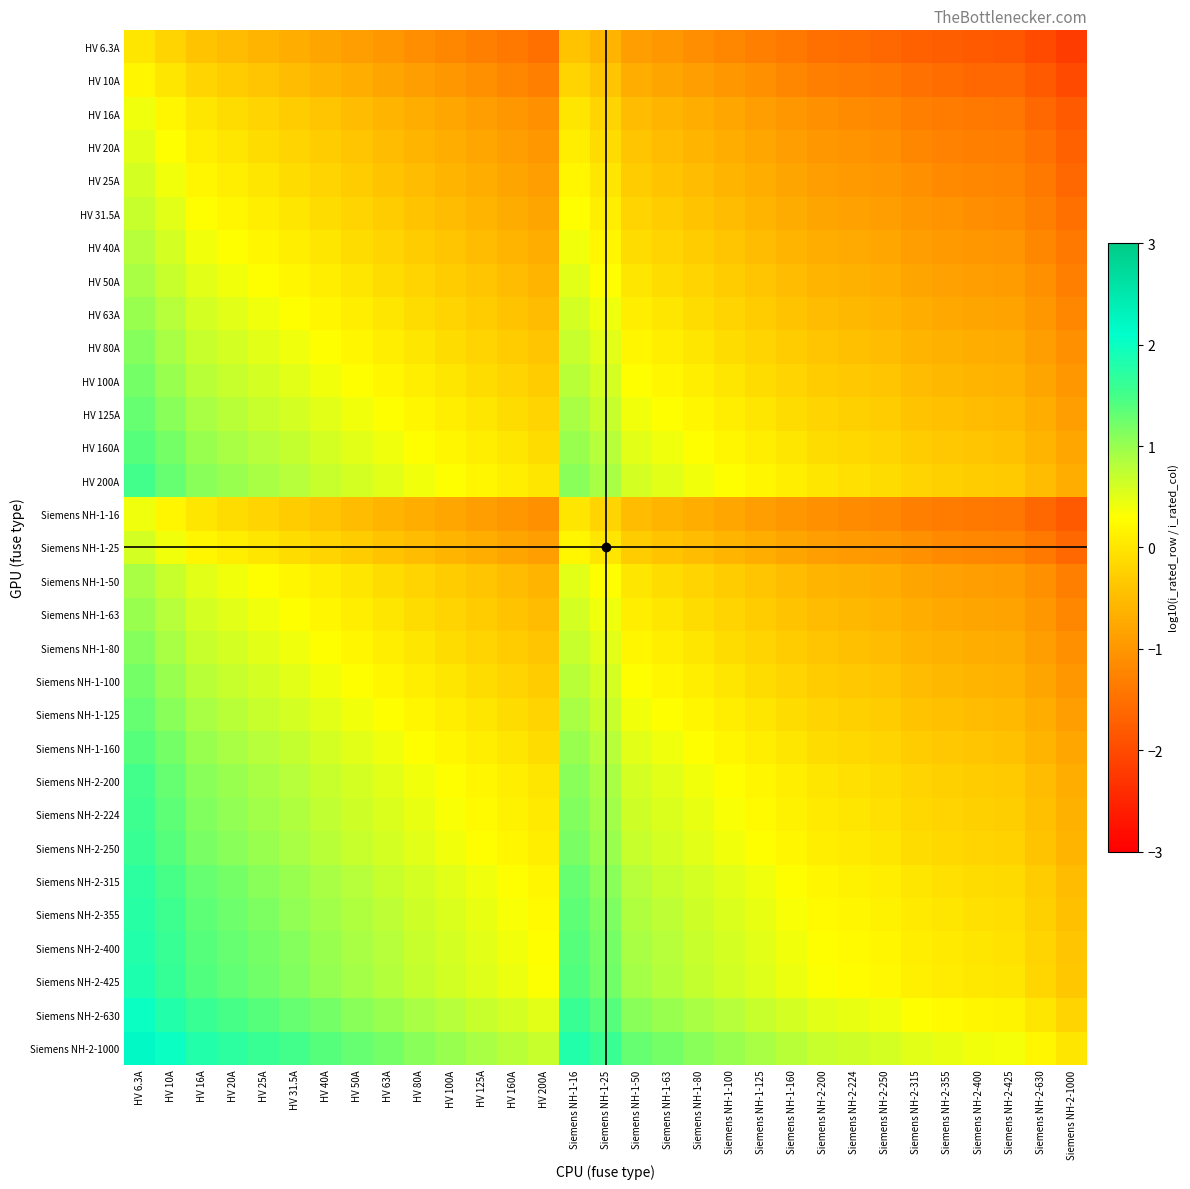

Reading left to right, list all the values displayed in this chart.

HV 6.3A: HV 6.3A=0.0	HV 10A=-0.2	HV 16A=-0.4	HV 20A=-0.5	HV 25A=-0.6	HV 31.5A=-0.7	HV 40A=-0.8	HV 50A=-0.9	HV 63A=-1.0	HV 80A=-1.1	HV 100A=-1.2	HV 125A=-1.3	HV 160A=-1.4	HV 200A=-1.5	Siemens NH-1-16=-0.4	Siemens NH-1-25=-0.6	Siemens NH-1-50=-0.9	Siemens NH-1-63=-1.0	Siemens NH-1-80=-1.1	Siemens NH-1-100=-1.2	Siemens NH-1-125=-1.3	Siemens NH-1-160=-1.4	Siemens NH-2-200=-1.5	Siemens NH-2-224=-1.6	Siemens NH-2-250=-1.6	Siemens NH-2-315=-1.7	Siemens NH-2-355=-1.8	Siemens NH-2-400=-1.8	Siemens NH-2-425=-1.8	Siemens NH-2-630=-2.0	Siemens NH-2-1000=-2.2
HV 10A: HV 6.3A=0.2	HV 10A=0.0	HV 16A=-0.2	HV 20A=-0.3	HV 25A=-0.4	HV 31.5A=-0.5	HV 40A=-0.6	HV 50A=-0.7	HV 63A=-0.8	HV 80A=-0.9	HV 100A=-1.0	HV 125A=-1.1	HV 160A=-1.2	HV 200A=-1.3	Siemens NH-1-16=-0.2	Siemens NH-1-25=-0.4	Siemens NH-1-50=-0.7	Siemens NH-1-63=-0.8	Siemens NH-1-80=-0.9	Siemens NH-1-100=-1.0	Siemens NH-1-125=-1.1	Siemens NH-1-160=-1.2	Siemens NH-2-200=-1.3	Siemens NH-2-224=-1.4	Siemens NH-2-250=-1.4	Siemens NH-2-315=-1.5	Siemens NH-2-355=-1.6	Siemens NH-2-400=-1.6	Siemens NH-2-425=-1.6	Siemens NH-2-630=-1.8	Siemens NH-2-1000=-2.0
HV 16A: HV 6.3A=0.4	HV 10A=0.2	HV 16A=0.0	HV 20A=-0.1	HV 25A=-0.2	HV 31.5A=-0.3	HV 40A=-0.4	HV 50A=-0.5	HV 63A=-0.6	HV 80A=-0.7	HV 100A=-0.8	HV 125A=-0.9	HV 160A=-1.0	HV 200A=-1.1	Siemens NH-1-16=0.0	Siemens NH-1-25=-0.2	Siemens NH-1-50=-0.5	Siemens NH-1-63=-0.6	Siemens NH-1-80=-0.7	Siemens NH-1-100=-0.8	Siemens NH-1-125=-0.9	Siemens NH-1-160=-1.0	Siemens NH-2-200=-1.1	Siemens NH-2-224=-1.1	Siemens NH-2-250=-1.2	Siemens NH-2-315=-1.3	Siemens NH-2-355=-1.3	Siemens NH-2-400=-1.4	Siemens NH-2-425=-1.4	Siemens NH-2-630=-1.6	Siemens NH-2-1000=-1.8
HV 20A: HV 6.3A=0.5	HV 10A=0.3	HV 16A=0.1	HV 20A=0.0	HV 25A=-0.1	HV 31.5A=-0.2	HV 40A=-0.3	HV 50A=-0.4	HV 63A=-0.5	HV 80A=-0.6	HV 100A=-0.7	HV 125A=-0.8	HV 160A=-0.9	HV 200A=-1.0	Siemens NH-1-16=0.1	Siemens NH-1-25=-0.1	Siemens NH-1-50=-0.4	Siemens NH-1-63=-0.5	Siemens NH-1-80=-0.6	Siemens NH-1-100=-0.7	Siemens NH-1-125=-0.8	Siemens NH-1-160=-0.9	Siemens NH-2-200=-1.0	Siemens NH-2-224=-1.0	Siemens NH-2-250=-1.1	Siemens NH-2-315=-1.2	Siemens NH-2-355=-1.2	Siemens NH-2-400=-1.3	Siemens NH-2-425=-1.3	Siemens NH-2-630=-1.5	Siemens NH-2-1000=-1.7
HV 25A: HV 6.3A=0.6	HV 10A=0.4	HV 16A=0.2	HV 20A=0.1	HV 25A=0.0	HV 31.5A=-0.1	HV 40A=-0.2	HV 50A=-0.3	HV 63A=-0.4	HV 80A=-0.5	HV 100A=-0.6	HV 125A=-0.7	HV 160A=-0.8	HV 200A=-0.9	Siemens NH-1-16=0.2	Siemens NH-1-25=0.0	Siemens NH-1-50=-0.3	Siemens NH-1-63=-0.4	Siemens NH-1-80=-0.5	Siemens NH-1-100=-0.6	Siemens NH-1-125=-0.7	Siemens NH-1-160=-0.8	Siemens NH-2-200=-0.9	Siemens NH-2-224=-1.0	Siemens NH-2-250=-1.0	Siemens NH-2-315=-1.1	Siemens NH-2-355=-1.2	Siemens NH-2-400=-1.2	Siemens NH-2-425=-1.2	Siemens NH-2-630=-1.4	Siemens NH-2-1000=-1.6
HV 31.5A: HV 6.3A=0.7	HV 10A=0.5	HV 16A=0.3	HV 20A=0.2	HV 25A=0.1	HV 31.5A=0.0	HV 40A=-0.1	HV 50A=-0.2	HV 63A=-0.3	HV 80A=-0.4	HV 100A=-0.5	HV 125A=-0.6	HV 160A=-0.7	HV 200A=-0.8	Siemens NH-1-16=0.3	Siemens NH-1-25=0.1	Siemens NH-1-50=-0.2	Siemens NH-1-63=-0.3	Siemens NH-1-80=-0.4	Siemens NH-1-100=-0.5	Siemens NH-1-125=-0.6	Siemens NH-1-160=-0.7	Siemens NH-2-200=-0.8	Siemens NH-2-224=-0.9	Siemens NH-2-250=-0.9	Siemens NH-2-315=-1.0	Siemens NH-2-355=-1.1	Siemens NH-2-400=-1.1	Siemens NH-2-425=-1.1	Siemens NH-2-630=-1.3	Siemens NH-2-1000=-1.5
HV 40A: HV 6.3A=0.8	HV 10A=0.6	HV 16A=0.4	HV 20A=0.3	HV 25A=0.2	HV 31.5A=0.1	HV 40A=0.0	HV 50A=-0.1	HV 63A=-0.2	HV 80A=-0.3	HV 100A=-0.4	HV 125A=-0.5	HV 160A=-0.6	HV 200A=-0.7	Siemens NH-1-16=0.4	Siemens NH-1-25=0.2	Siemens NH-1-50=-0.1	Siemens NH-1-63=-0.2	Siemens NH-1-80=-0.3	Siemens NH-1-100=-0.4	Siemens NH-1-125=-0.5	Siemens NH-1-160=-0.6	Siemens NH-2-200=-0.7	Siemens NH-2-224=-0.7	Siemens NH-2-250=-0.8	Siemens NH-2-315=-0.9	Siemens NH-2-355=-0.9	Siemens NH-2-400=-1.0	Siemens NH-2-425=-1.0	Siemens NH-2-630=-1.2	Siemens NH-2-1000=-1.4
HV 50A: HV 6.3A=0.9	HV 10A=0.7	HV 16A=0.5	HV 20A=0.4	HV 25A=0.3	HV 31.5A=0.2	HV 40A=0.1	HV 50A=0.0	HV 63A=-0.1	HV 80A=-0.2	HV 100A=-0.3	HV 125A=-0.4	HV 160A=-0.5	HV 200A=-0.6	Siemens NH-1-16=0.5	Siemens NH-1-25=0.3	Siemens NH-1-50=0.0	Siemens NH-1-63=-0.1	Siemens NH-1-80=-0.2	Siemens NH-1-100=-0.3	Siemens NH-1-125=-0.4	Siemens NH-1-160=-0.5	Siemens NH-2-200=-0.6	Siemens NH-2-224=-0.7	Siemens NH-2-250=-0.7	Siemens NH-2-315=-0.8	Siemens NH-2-355=-0.9	Siemens NH-2-400=-0.9	Siemens NH-2-425=-0.9	Siemens NH-2-630=-1.1	Siemens NH-2-1000=-1.3
HV 63A: HV 6.3A=1.0	HV 10A=0.8	HV 16A=0.6	HV 20A=0.5	HV 25A=0.4	HV 31.5A=0.3	HV 40A=0.2	HV 50A=0.1	HV 63A=0.0	HV 80A=-0.1	HV 100A=-0.2	HV 125A=-0.3	HV 160A=-0.4	HV 200A=-0.5	Siemens NH-1-16=0.6	Siemens NH-1-25=0.4	Siemens NH-1-50=0.1	Siemens NH-1-63=0.0	Siemens NH-1-80=-0.1	Siemens NH-1-100=-0.2	Siemens NH-1-125=-0.3	Siemens NH-1-160=-0.4	Siemens NH-2-200=-0.5	Siemens NH-2-224=-0.6	Siemens NH-2-250=-0.6	Siemens NH-2-315=-0.7	Siemens NH-2-355=-0.8	Siemens NH-2-400=-0.8	Siemens NH-2-425=-0.8	Siemens NH-2-630=-1.0	Siemens NH-2-1000=-1.2
HV 80A: HV 6.3A=1.1	HV 10A=0.9	HV 16A=0.7	HV 20A=0.6	HV 25A=0.5	HV 31.5A=0.4	HV 40A=0.3	HV 50A=0.2	HV 63A=0.1	HV 80A=0.0	HV 100A=-0.1	HV 125A=-0.2	HV 160A=-0.3	HV 200A=-0.4	Siemens NH-1-16=0.7	Siemens NH-1-25=0.5	Siemens NH-1-50=0.2	Siemens NH-1-63=0.1	Siemens NH-1-80=0.0	Siemens NH-1-100=-0.1	Siemens NH-1-125=-0.2	Siemens NH-1-160=-0.3	Siemens NH-2-200=-0.4	Siemens NH-2-224=-0.4	Siemens NH-2-250=-0.5	Siemens NH-2-315=-0.6	Siemens NH-2-355=-0.6	Siemens NH-2-400=-0.7	Siemens NH-2-425=-0.7	Siemens NH-2-630=-0.9	Siemens NH-2-1000=-1.1
HV 100A: HV 6.3A=1.2	HV 10A=1.0	HV 16A=0.8	HV 20A=0.7	HV 25A=0.6	HV 31.5A=0.5	HV 40A=0.4	HV 50A=0.3	HV 63A=0.2	HV 80A=0.1	HV 100A=0.0	HV 125A=-0.1	HV 160A=-0.2	HV 200A=-0.3	Siemens NH-1-16=0.8	Siemens NH-1-25=0.6	Siemens NH-1-50=0.3	Siemens NH-1-63=0.2	Siemens NH-1-80=0.1	Siemens NH-1-100=0.0	Siemens NH-1-125=-0.1	Siemens NH-1-160=-0.2	Siemens NH-2-200=-0.3	Siemens NH-2-224=-0.4	Siemens NH-2-250=-0.4	Siemens NH-2-315=-0.5	Siemens NH-2-355=-0.6	Siemens NH-2-400=-0.6	Siemens NH-2-425=-0.6	Siemens NH-2-630=-0.8	Siemens NH-2-1000=-1.0
HV 125A: HV 6.3A=1.3	HV 10A=1.1	HV 16A=0.9	HV 20A=0.8	HV 25A=0.7	HV 31.5A=0.6	HV 40A=0.5	HV 50A=0.4	HV 63A=0.3	HV 80A=0.2	HV 100A=0.1	HV 125A=0.0	HV 160A=-0.1	HV 200A=-0.2	Siemens NH-1-16=0.9	Siemens NH-1-25=0.7	Siemens NH-1-50=0.4	Siemens NH-1-63=0.3	Siemens NH-1-80=0.2	Siemens NH-1-100=0.1	Siemens NH-1-125=0.0	Siemens NH-1-160=-0.1	Siemens NH-2-200=-0.2	Siemens NH-2-224=-0.3	Siemens NH-2-250=-0.3	Siemens NH-2-315=-0.4	Siemens NH-2-355=-0.5	Siemens NH-2-400=-0.5	Siemens NH-2-425=-0.5	Siemens NH-2-630=-0.7	Siemens NH-2-1000=-0.9
HV 160A: HV 6.3A=1.4	HV 10A=1.2	HV 16A=1.0	HV 20A=0.9	HV 25A=0.8	HV 31.5A=0.7	HV 40A=0.6	HV 50A=0.5	HV 63A=0.4	HV 80A=0.3	HV 100A=0.2	HV 125A=0.1	HV 160A=0.0	HV 200A=-0.1	Siemens NH-1-16=1.0	Siemens NH-1-25=0.8	Siemens NH-1-50=0.5	Siemens NH-1-63=0.4	Siemens NH-1-80=0.3	Siemens NH-1-100=0.2	Siemens NH-1-125=0.1	Siemens NH-1-160=0.0	Siemens NH-2-200=-0.1	Siemens NH-2-224=-0.1	Siemens NH-2-250=-0.2	Siemens NH-2-315=-0.3	Siemens NH-2-355=-0.3	Siemens NH-2-400=-0.4	Siemens NH-2-425=-0.4	Siemens NH-2-630=-0.6	Siemens NH-2-1000=-0.8
HV 200A: HV 6.3A=1.5	HV 10A=1.3	HV 16A=1.1	HV 20A=1.0	HV 25A=0.9	HV 31.5A=0.8	HV 40A=0.7	HV 50A=0.6	HV 63A=0.5	HV 80A=0.4	HV 100A=0.3	HV 125A=0.2	HV 160A=0.1	HV 200A=0.0	Siemens NH-1-16=1.1	Siemens NH-1-25=0.9	Siemens NH-1-50=0.6	Siemens NH-1-63=0.5	Siemens NH-1-80=0.4	Siemens NH-1-100=0.3	Siemens NH-1-125=0.2	Siemens NH-1-160=0.1	Siemens NH-2-200=0.0	Siemens NH-2-224=-0.0	Siemens NH-2-250=-0.1	Siemens NH-2-315=-0.2	Siemens NH-2-355=-0.2	Siemens NH-2-400=-0.3	Siemens NH-2-425=-0.3	Siemens NH-2-630=-0.5	Siemens NH-2-1000=-0.7
Siemens NH-1-16: HV 6.3A=0.4	HV 10A=0.2	HV 16A=0.0	HV 20A=-0.1	HV 25A=-0.2	HV 31.5A=-0.3	HV 40A=-0.4	HV 50A=-0.5	HV 63A=-0.6	HV 80A=-0.7	HV 100A=-0.8	HV 125A=-0.9	HV 160A=-1.0	HV 200A=-1.1	Siemens NH-1-16=0.0	Siemens NH-1-25=-0.2	Siemens NH-1-50=-0.5	Siemens NH-1-63=-0.6	Siemens NH-1-80=-0.7	Siemens NH-1-100=-0.8	Siemens NH-1-125=-0.9	Siemens NH-1-160=-1.0	Siemens NH-2-200=-1.1	Siemens NH-2-224=-1.1	Siemens NH-2-250=-1.2	Siemens NH-2-315=-1.3	Siemens NH-2-355=-1.3	Siemens NH-2-400=-1.4	Siemens NH-2-425=-1.4	Siemens NH-2-630=-1.6	Siemens NH-2-1000=-1.8
Siemens NH-1-25: HV 6.3A=0.6	HV 10A=0.4	HV 16A=0.2	HV 20A=0.1	HV 25A=0.0	HV 31.5A=-0.1	HV 40A=-0.2	HV 50A=-0.3	HV 63A=-0.4	HV 80A=-0.5	HV 100A=-0.6	HV 125A=-0.7	HV 160A=-0.8	HV 200A=-0.9	Siemens NH-1-16=0.2	Siemens NH-1-25=0.0	Siemens NH-1-50=-0.3	Siemens NH-1-63=-0.4	Siemens NH-1-80=-0.5	Siemens NH-1-100=-0.6	Siemens NH-1-125=-0.7	Siemens NH-1-160=-0.8	Siemens NH-2-200=-0.9	Siemens NH-2-224=-1.0	Siemens NH-2-250=-1.0	Siemens NH-2-315=-1.1	Siemens NH-2-355=-1.2	Siemens NH-2-400=-1.2	Siemens NH-2-425=-1.2	Siemens NH-2-630=-1.4	Siemens NH-2-1000=-1.6
Siemens NH-1-50: HV 6.3A=0.9	HV 10A=0.7	HV 16A=0.5	HV 20A=0.4	HV 25A=0.3	HV 31.5A=0.2	HV 40A=0.1	HV 50A=0.0	HV 63A=-0.1	HV 80A=-0.2	HV 100A=-0.3	HV 125A=-0.4	HV 160A=-0.5	HV 200A=-0.6	Siemens NH-1-16=0.5	Siemens NH-1-25=0.3	Siemens NH-1-50=0.0	Siemens NH-1-63=-0.1	Siemens NH-1-80=-0.2	Siemens NH-1-100=-0.3	Siemens NH-1-125=-0.4	Siemens NH-1-160=-0.5	Siemens NH-2-200=-0.6	Siemens NH-2-224=-0.7	Siemens NH-2-250=-0.7	Siemens NH-2-315=-0.8	Siemens NH-2-355=-0.9	Siemens NH-2-400=-0.9	Siemens NH-2-425=-0.9	Siemens NH-2-630=-1.1	Siemens NH-2-1000=-1.3
Siemens NH-1-63: HV 6.3A=1.0	HV 10A=0.8	HV 16A=0.6	HV 20A=0.5	HV 25A=0.4	HV 31.5A=0.3	HV 40A=0.2	HV 50A=0.1	HV 63A=0.0	HV 80A=-0.1	HV 100A=-0.2	HV 125A=-0.3	HV 160A=-0.4	HV 200A=-0.5	Siemens NH-1-16=0.6	Siemens NH-1-25=0.4	Siemens NH-1-50=0.1	Siemens NH-1-63=0.0	Siemens NH-1-80=-0.1	Siemens NH-1-100=-0.2	Siemens NH-1-125=-0.3	Siemens NH-1-160=-0.4	Siemens NH-2-200=-0.5	Siemens NH-2-224=-0.6	Siemens NH-2-250=-0.6	Siemens NH-2-315=-0.7	Siemens NH-2-355=-0.8	Siemens NH-2-400=-0.8	Siemens NH-2-425=-0.8	Siemens NH-2-630=-1.0	Siemens NH-2-1000=-1.2
Siemens NH-1-80: HV 6.3A=1.1	HV 10A=0.9	HV 16A=0.7	HV 20A=0.6	HV 25A=0.5	HV 31.5A=0.4	HV 40A=0.3	HV 50A=0.2	HV 63A=0.1	HV 80A=0.0	HV 100A=-0.1	HV 125A=-0.2	HV 160A=-0.3	HV 200A=-0.4	Siemens NH-1-16=0.7	Siemens NH-1-25=0.5	Siemens NH-1-50=0.2	Siemens NH-1-63=0.1	Siemens NH-1-80=0.0	Siemens NH-1-100=-0.1	Siemens NH-1-125=-0.2	Siemens NH-1-160=-0.3	Siemens NH-2-200=-0.4	Siemens NH-2-224=-0.4	Siemens NH-2-250=-0.5	Siemens NH-2-315=-0.6	Siemens NH-2-355=-0.6	Siemens NH-2-400=-0.7	Siemens NH-2-425=-0.7	Siemens NH-2-630=-0.9	Siemens NH-2-1000=-1.1
Siemens NH-1-100: HV 6.3A=1.2	HV 10A=1.0	HV 16A=0.8	HV 20A=0.7	HV 25A=0.6	HV 31.5A=0.5	HV 40A=0.4	HV 50A=0.3	HV 63A=0.2	HV 80A=0.1	HV 100A=0.0	HV 125A=-0.1	HV 160A=-0.2	HV 200A=-0.3	Siemens NH-1-16=0.8	Siemens NH-1-25=0.6	Siemens NH-1-50=0.3	Siemens NH-1-63=0.2	Siemens NH-1-80=0.1	Siemens NH-1-100=0.0	Siemens NH-1-125=-0.1	Siemens NH-1-160=-0.2	Siemens NH-2-200=-0.3	Siemens NH-2-224=-0.4	Siemens NH-2-250=-0.4	Siemens NH-2-315=-0.5	Siemens NH-2-355=-0.6	Siemens NH-2-400=-0.6	Siemens NH-2-425=-0.6	Siemens NH-2-630=-0.8	Siemens NH-2-1000=-1.0
Siemens NH-1-125: HV 6.3A=1.3	HV 10A=1.1	HV 16A=0.9	HV 20A=0.8	HV 25A=0.7	HV 31.5A=0.6	HV 40A=0.5	HV 50A=0.4	HV 63A=0.3	HV 80A=0.2	HV 100A=0.1	HV 125A=0.0	HV 160A=-0.1	HV 200A=-0.2	Siemens NH-1-16=0.9	Siemens NH-1-25=0.7	Siemens NH-1-50=0.4	Siemens NH-1-63=0.3	Siemens NH-1-80=0.2	Siemens NH-1-100=0.1	Siemens NH-1-125=0.0	Siemens NH-1-160=-0.1	Siemens NH-2-200=-0.2	Siemens NH-2-224=-0.3	Siemens NH-2-250=-0.3	Siemens NH-2-315=-0.4	Siemens NH-2-355=-0.5	Siemens NH-2-400=-0.5	Siemens NH-2-425=-0.5	Siemens NH-2-630=-0.7	Siemens NH-2-1000=-0.9
Siemens NH-1-160: HV 6.3A=1.4	HV 10A=1.2	HV 16A=1.0	HV 20A=0.9	HV 25A=0.8	HV 31.5A=0.7	HV 40A=0.6	HV 50A=0.5	HV 63A=0.4	HV 80A=0.3	HV 100A=0.2	HV 125A=0.1	HV 160A=0.0	HV 200A=-0.1	Siemens NH-1-16=1.0	Siemens NH-1-25=0.8	Siemens NH-1-50=0.5	Siemens NH-1-63=0.4	Siemens NH-1-80=0.3	Siemens NH-1-100=0.2	Siemens NH-1-125=0.1	Siemens NH-1-160=0.0	Siemens NH-2-200=-0.1	Siemens NH-2-224=-0.1	Siemens NH-2-250=-0.2	Siemens NH-2-315=-0.3	Siemens NH-2-355=-0.3	Siemens NH-2-400=-0.4	Siemens NH-2-425=-0.4	Siemens NH-2-630=-0.6	Siemens NH-2-1000=-0.8
Siemens NH-2-200: HV 6.3A=1.5	HV 10A=1.3	HV 16A=1.1	HV 20A=1.0	HV 25A=0.9	HV 31.5A=0.8	HV 40A=0.7	HV 50A=0.6	HV 63A=0.5	HV 80A=0.4	HV 100A=0.3	HV 125A=0.2	HV 160A=0.1	HV 200A=0.0	Siemens NH-1-16=1.1	Siemens NH-1-25=0.9	Siemens NH-1-50=0.6	Siemens NH-1-63=0.5	Siemens NH-1-80=0.4	Siemens NH-1-100=0.3	Siemens NH-1-125=0.2	Siemens NH-1-160=0.1	Siemens NH-2-200=0.0	Siemens NH-2-224=-0.0	Siemens NH-2-250=-0.1	Siemens NH-2-315=-0.2	Siemens NH-2-355=-0.2	Siemens NH-2-400=-0.3	Siemens NH-2-425=-0.3	Siemens NH-2-630=-0.5	Siemens NH-2-1000=-0.7
Siemens NH-2-224: HV 6.3A=1.6	HV 10A=1.4	HV 16A=1.1	HV 20A=1.0	HV 25A=1.0	HV 31.5A=0.9	HV 40A=0.7	HV 50A=0.7	HV 63A=0.6	HV 80A=0.4	HV 100A=0.4	HV 125A=0.3	HV 160A=0.1	HV 200A=0.0	Siemens NH-1-16=1.1	Siemens NH-1-25=1.0	Siemens NH-1-50=0.7	Siemens NH-1-63=0.6	Siemens NH-1-80=0.4	Siemens NH-1-100=0.4	Siemens NH-1-125=0.3	Siemens NH-1-160=0.1	Siemens NH-2-200=0.0	Siemens NH-2-224=0.0	Siemens NH-2-250=-0.0	Siemens NH-2-315=-0.1	Siemens NH-2-355=-0.2	Siemens NH-2-400=-0.3	Siemens NH-2-425=-0.3	Siemens NH-2-630=-0.4	Siemens NH-2-1000=-0.6
Siemens NH-2-250: HV 6.3A=1.6	HV 10A=1.4	HV 16A=1.2	HV 20A=1.1	HV 25A=1.0	HV 31.5A=0.9	HV 40A=0.8	HV 50A=0.7	HV 63A=0.6	HV 80A=0.5	HV 100A=0.4	HV 125A=0.3	HV 160A=0.2	HV 200A=0.1	Siemens NH-1-16=1.2	Siemens NH-1-25=1.0	Siemens NH-1-50=0.7	Siemens NH-1-63=0.6	Siemens NH-1-80=0.5	Siemens NH-1-100=0.4	Siemens NH-1-125=0.3	Siemens NH-1-160=0.2	Siemens NH-2-200=0.1	Siemens NH-2-224=0.0	Siemens NH-2-250=0.0	Siemens NH-2-315=-0.1	Siemens NH-2-355=-0.2	Siemens NH-2-400=-0.2	Siemens NH-2-425=-0.2	Siemens NH-2-630=-0.4	Siemens NH-2-1000=-0.6
Siemens NH-2-315: HV 6.3A=1.7	HV 10A=1.5	HV 16A=1.3	HV 20A=1.2	HV 25A=1.1	HV 31.5A=1.0	HV 40A=0.9	HV 50A=0.8	HV 63A=0.7	HV 80A=0.6	HV 100A=0.5	HV 125A=0.4	HV 160A=0.3	HV 200A=0.2	Siemens NH-1-16=1.3	Siemens NH-1-25=1.1	Siemens NH-1-50=0.8	Siemens NH-1-63=0.7	Siemens NH-1-80=0.6	Siemens NH-1-100=0.5	Siemens NH-1-125=0.4	Siemens NH-1-160=0.3	Siemens NH-2-200=0.2	Siemens NH-2-224=0.1	Siemens NH-2-250=0.1	Siemens NH-2-315=0.0	Siemens NH-2-355=-0.1	Siemens NH-2-400=-0.1	Siemens NH-2-425=-0.1	Siemens NH-2-630=-0.3	Siemens NH-2-1000=-0.5
Siemens NH-2-355: HV 6.3A=1.8	HV 10A=1.6	HV 16A=1.3	HV 20A=1.2	HV 25A=1.2	HV 31.5A=1.1	HV 40A=0.9	HV 50A=0.9	HV 63A=0.8	HV 80A=0.6	HV 100A=0.6	HV 125A=0.5	HV 160A=0.3	HV 200A=0.2	Siemens NH-1-16=1.3	Siemens NH-1-25=1.2	Siemens NH-1-50=0.9	Siemens NH-1-63=0.8	Siemens NH-1-80=0.6	Siemens NH-1-100=0.6	Siemens NH-1-125=0.5	Siemens NH-1-160=0.3	Siemens NH-2-200=0.2	Siemens NH-2-224=0.2	Siemens NH-2-250=0.2	Siemens NH-2-315=0.1	Siemens NH-2-355=0.0	Siemens NH-2-400=-0.1	Siemens NH-2-425=-0.1	Siemens NH-2-630=-0.2	Siemens NH-2-1000=-0.4
Siemens NH-2-400: HV 6.3A=1.8	HV 10A=1.6	HV 16A=1.4	HV 20A=1.3	HV 25A=1.2	HV 31.5A=1.1	HV 40A=1.0	HV 50A=0.9	HV 63A=0.8	HV 80A=0.7	HV 100A=0.6	HV 125A=0.5	HV 160A=0.4	HV 200A=0.3	Siemens NH-1-16=1.4	Siemens NH-1-25=1.2	Siemens NH-1-50=0.9	Siemens NH-1-63=0.8	Siemens NH-1-80=0.7	Siemens NH-1-100=0.6	Siemens NH-1-125=0.5	Siemens NH-1-160=0.4	Siemens NH-2-200=0.3	Siemens NH-2-224=0.3	Siemens NH-2-250=0.2	Siemens NH-2-315=0.1	Siemens NH-2-355=0.1	Siemens NH-2-400=0.0	Siemens NH-2-425=-0.0	Siemens NH-2-630=-0.2	Siemens NH-2-1000=-0.4
Siemens NH-2-425: HV 6.3A=1.8	HV 10A=1.6	HV 16A=1.4	HV 20A=1.3	HV 25A=1.2	HV 31.5A=1.1	HV 40A=1.0	HV 50A=0.9	HV 63A=0.8	HV 80A=0.7	HV 100A=0.6	HV 125A=0.5	HV 160A=0.4	HV 200A=0.3	Siemens NH-1-16=1.4	Siemens NH-1-25=1.2	Siemens NH-1-50=0.9	Siemens NH-1-63=0.8	Siemens NH-1-80=0.7	Siemens NH-1-100=0.6	Siemens NH-1-125=0.5	Siemens NH-1-160=0.4	Siemens NH-2-200=0.3	Siemens NH-2-224=0.3	Siemens NH-2-250=0.2	Siemens NH-2-315=0.1	Siemens NH-2-355=0.1	Siemens NH-2-400=0.0	Siemens NH-2-425=0.0	Siemens NH-2-630=-0.2	Siemens NH-2-1000=-0.4
Siemens NH-2-630: HV 6.3A=2.0	HV 10A=1.8	HV 16A=1.6	HV 20A=1.5	HV 25A=1.4	HV 31.5A=1.3	HV 40A=1.2	HV 50A=1.1	HV 63A=1.0	HV 80A=0.9	HV 100A=0.8	HV 125A=0.7	HV 160A=0.6	HV 200A=0.5	Siemens NH-1-16=1.6	Siemens NH-1-25=1.4	Siemens NH-1-50=1.1	Siemens NH-1-63=1.0	Siemens NH-1-80=0.9	Siemens NH-1-100=0.8	Siemens NH-1-125=0.7	Siemens NH-1-160=0.6	Siemens NH-2-200=0.5	Siemens NH-2-224=0.4	Siemens NH-2-250=0.4	Siemens NH-2-315=0.3	Siemens NH-2-355=0.2	Siemens NH-2-400=0.2	Siemens NH-2-425=0.2	Siemens NH-2-630=0.0	Siemens NH-2-1000=-0.2
Siemens NH-2-1000: HV 6.3A=2.2	HV 10A=2.0	HV 16A=1.8	HV 20A=1.7	HV 25A=1.6	HV 31.5A=1.5	HV 40A=1.4	HV 50A=1.3	HV 63A=1.2	HV 80A=1.1	HV 100A=1.0	HV 125A=0.9	HV 160A=0.8	HV 200A=0.7	Siemens NH-1-16=1.8	Siemens NH-1-25=1.6	Siemens NH-1-50=1.3	Siemens NH-1-63=1.2	Siemens NH-1-80=1.1	Siemens NH-1-100=1.0	Siemens NH-1-125=0.9	Siemens NH-1-160=0.8	Siemens NH-2-200=0.7	Siemens NH-2-224=0.6	Siemens NH-2-250=0.6	Siemens NH-2-315=0.5	Siemens NH-2-355=0.4	Siemens NH-2-400=0.4	Siemens NH-2-425=0.4	Siemens NH-2-630=0.2	Siemens NH-2-1000=0.0